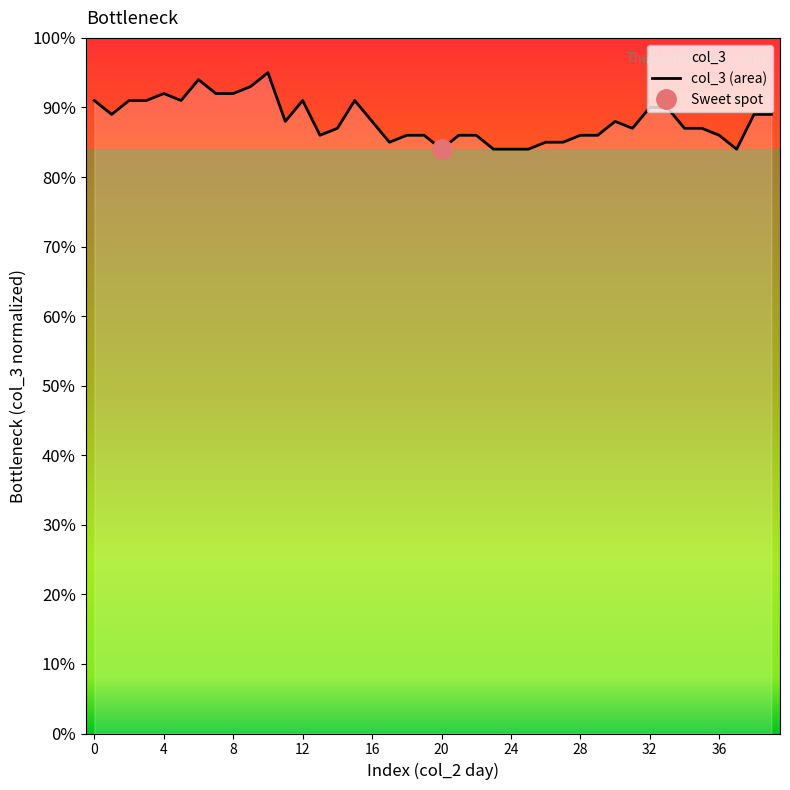

What is the label of the 3rd point from the right?

37